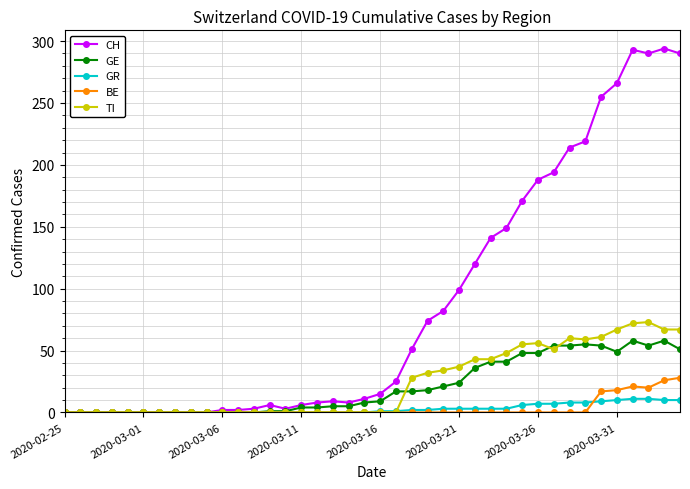

Which series has the widest spread of values?

CH